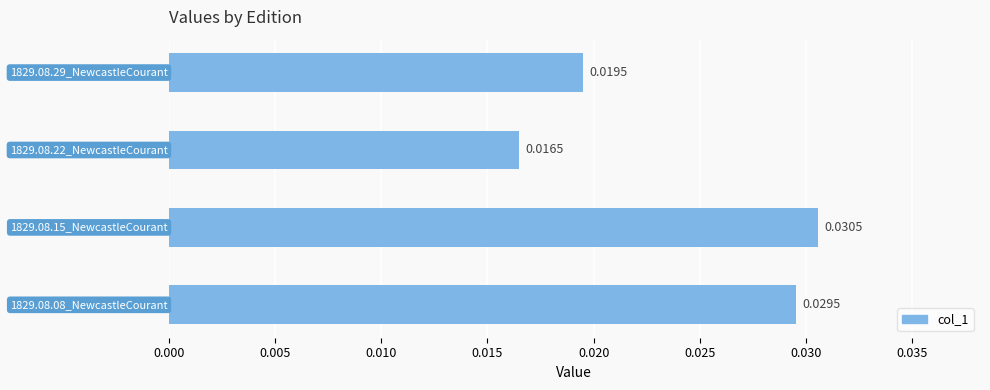

Does the chart contain stacked bars?

No